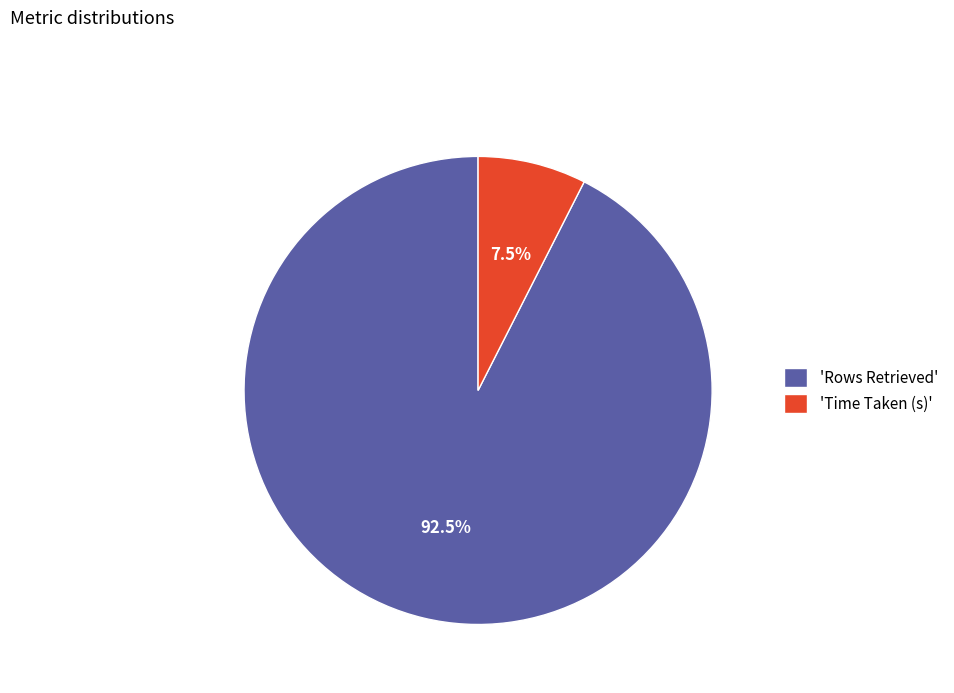

To the nearest percent, what is the average slice percentage?

50%